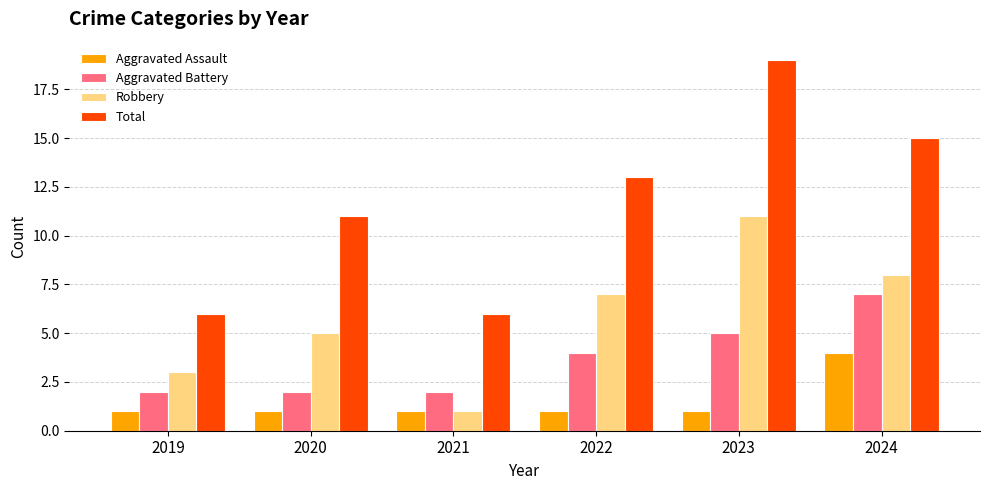

Reading right to left, transcribe all the data shown in this chart.

Aggravated Assault: 2024=4	2023=1	2022=1	2021=1	2020=1	2019=1
Aggravated Battery: 2024=7	2023=5	2022=4	2021=2	2020=2	2019=2
Robbery: 2024=8	2023=11	2022=7	2021=1	2020=5	2019=3
Total: 2024=15	2023=19	2022=13	2021=6	2020=11	2019=6